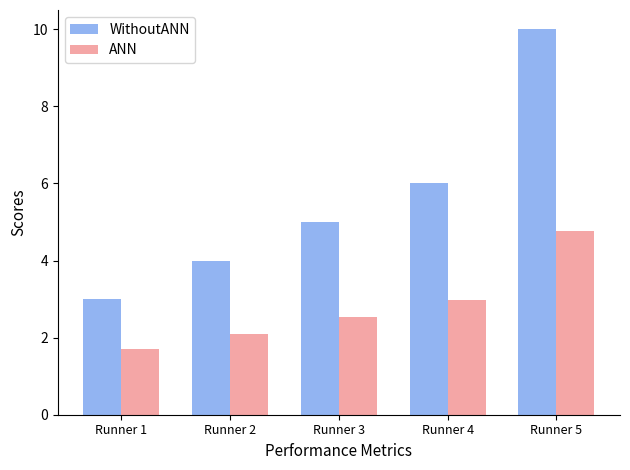

List the series in order of their peak value, highest first.

WithoutANN, ANN